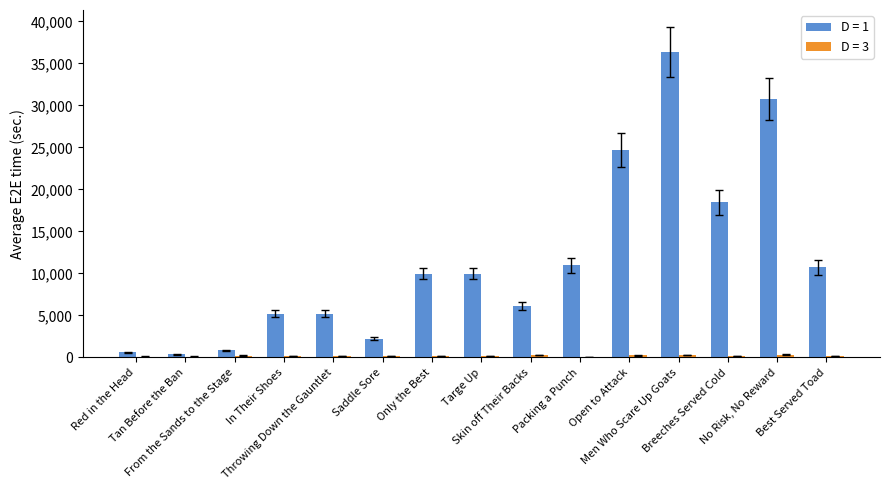

What is the greatest value displayed?

36390